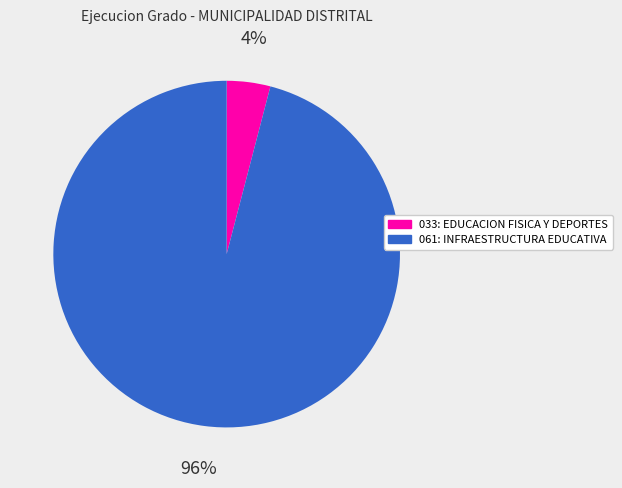

To the nearest percent, what is the average slice percentage?

50%